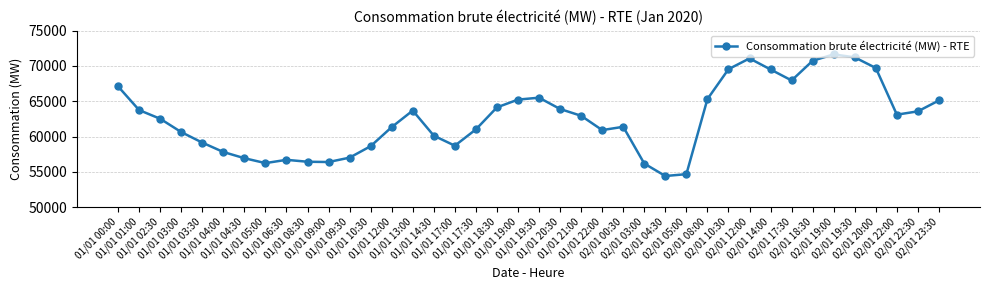

True or false: the data has more than 0 interior local peaks.

True